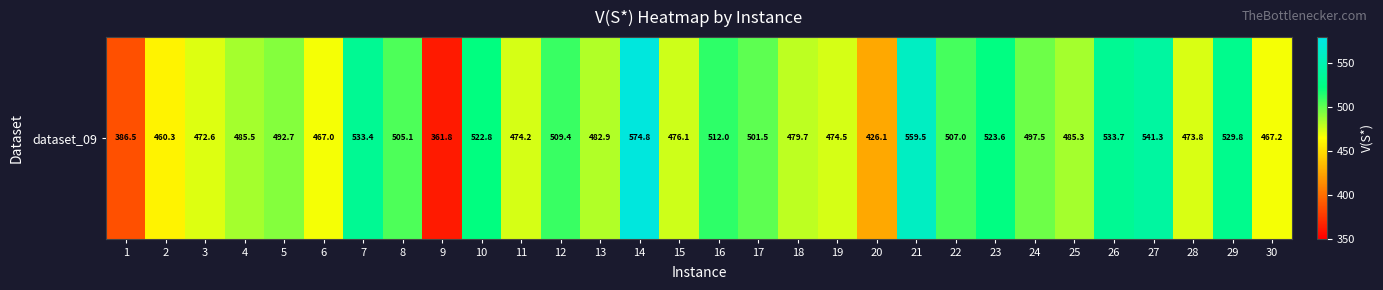

What is the sum of all values?

14717.4